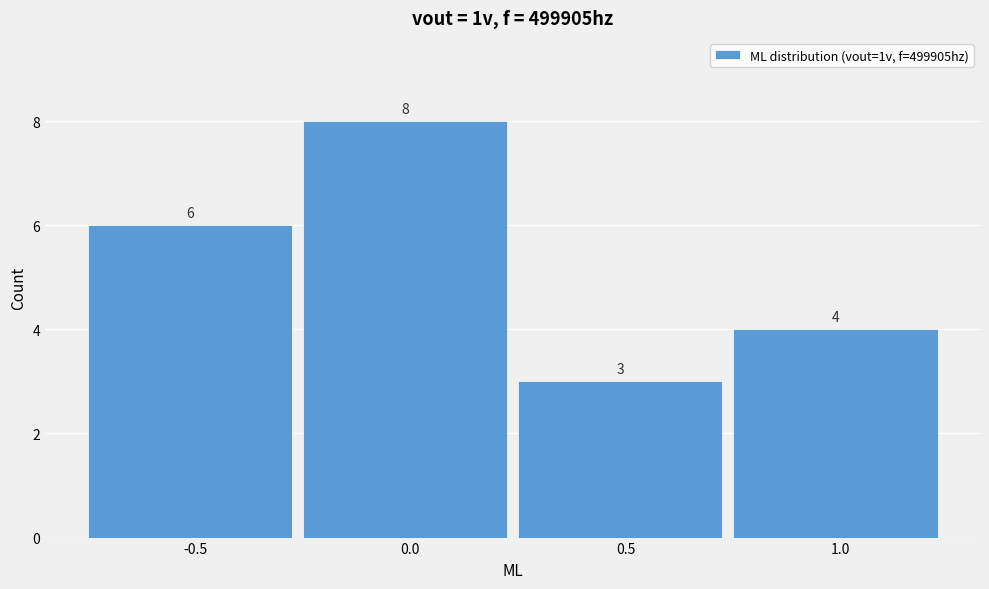

Reading left to right, extract all data points from this chart.

-0.5=6	0.0=8	0.5=3	1.0=4